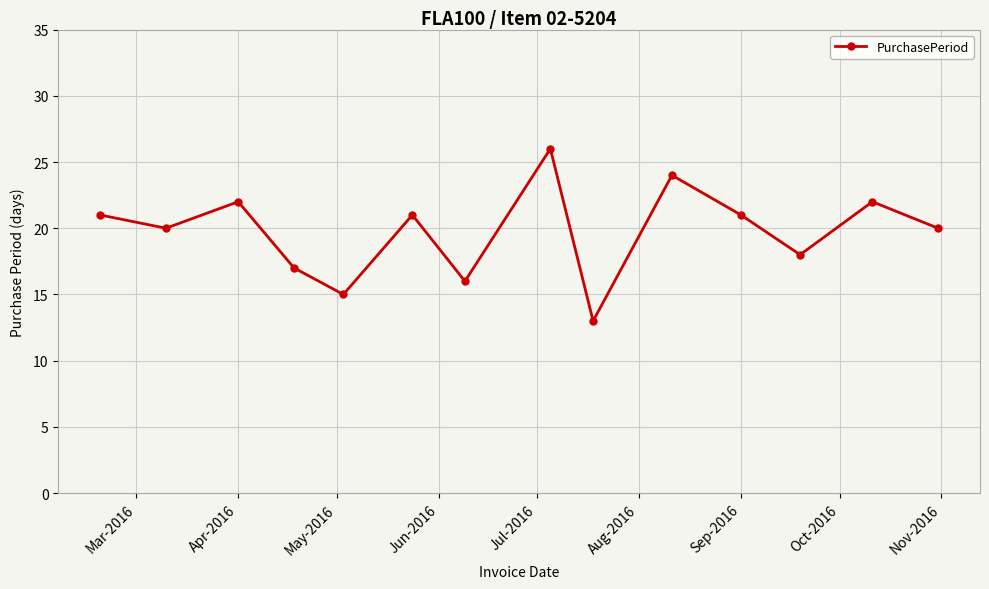

What is the sum of all values?

276